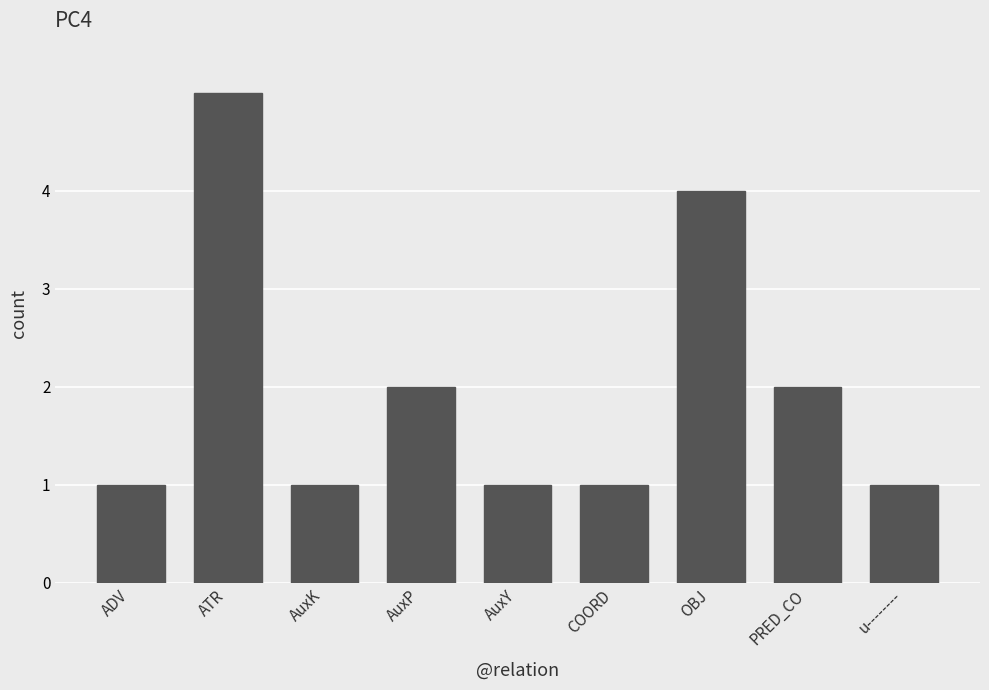

Is it true that the value at ADV is 2?

False